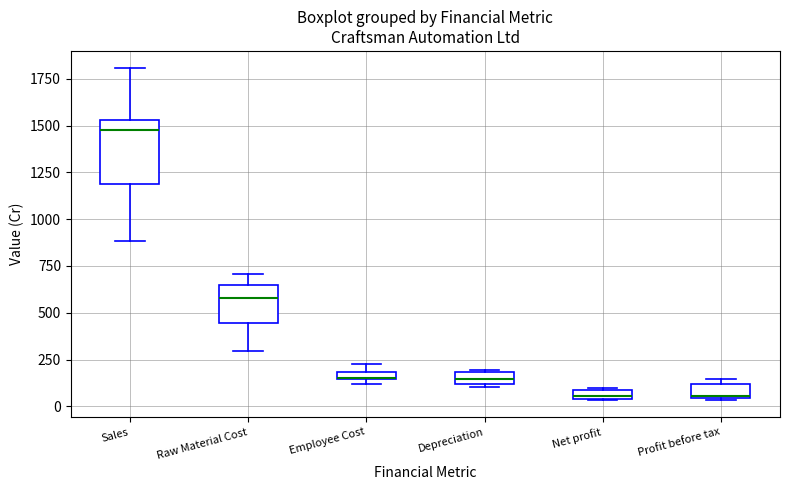

Where does the median line of the box for Depreciation sit on the y-axis? The values are not printed on the chart, so give them approximately, as read against the axis.

150